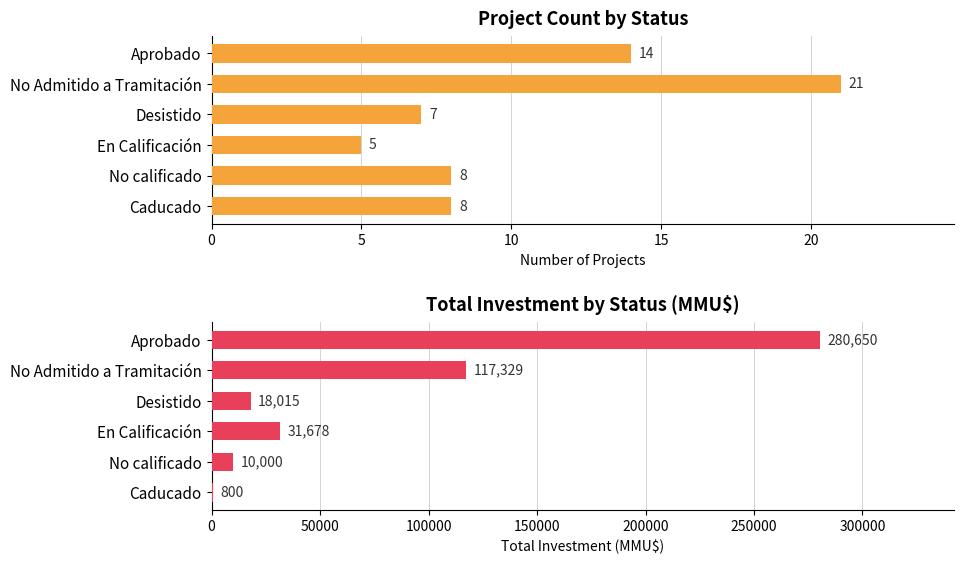

How many series are shown in this chart?

2